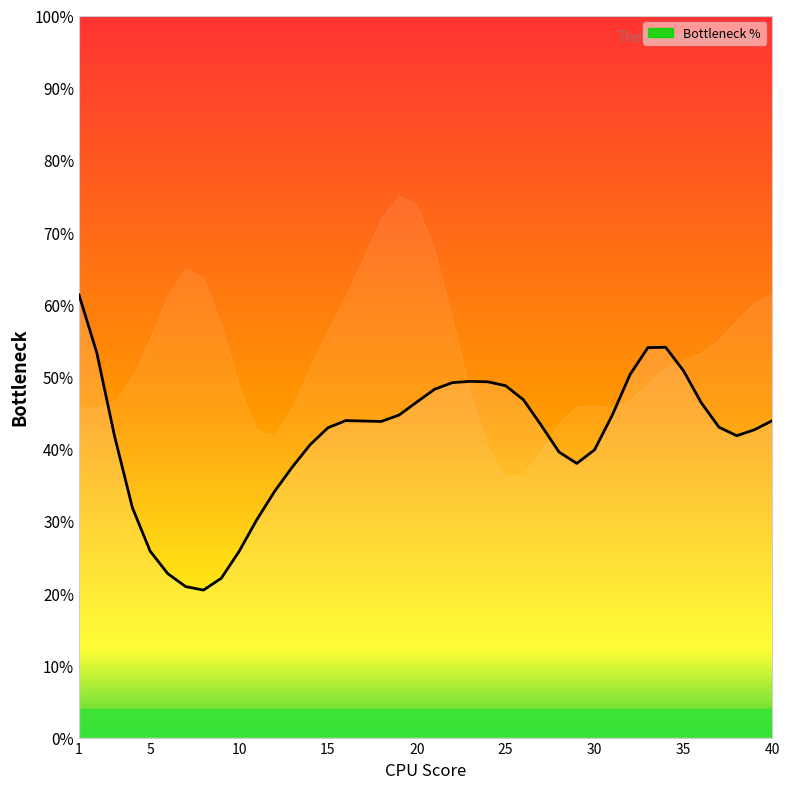

How many lines are shown in the chart?

1